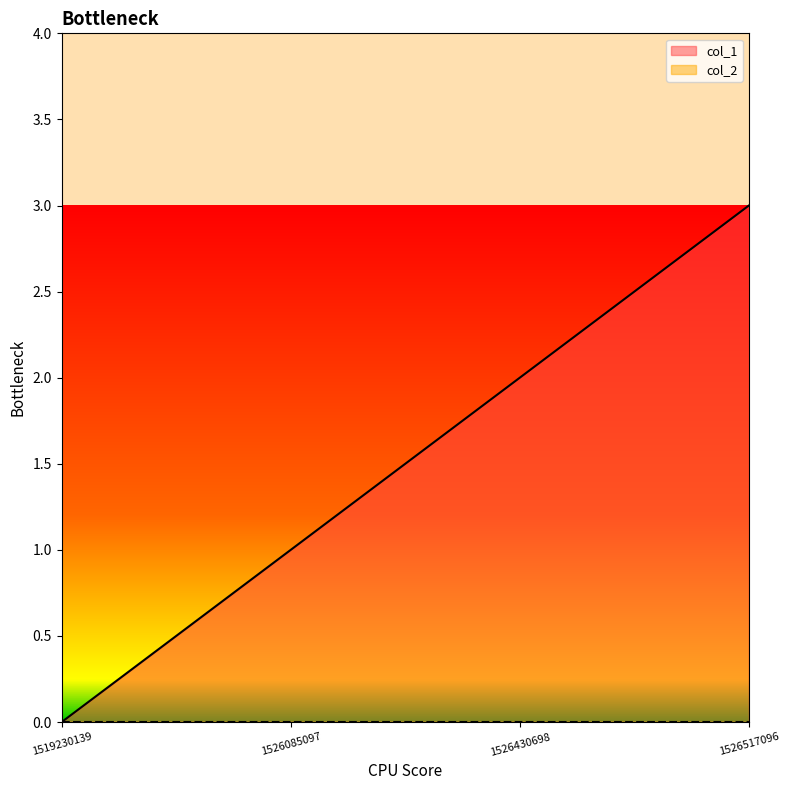

List the labels in order of value, smallest first.

1519230139, 1526085097, 1526430698, 1526517096